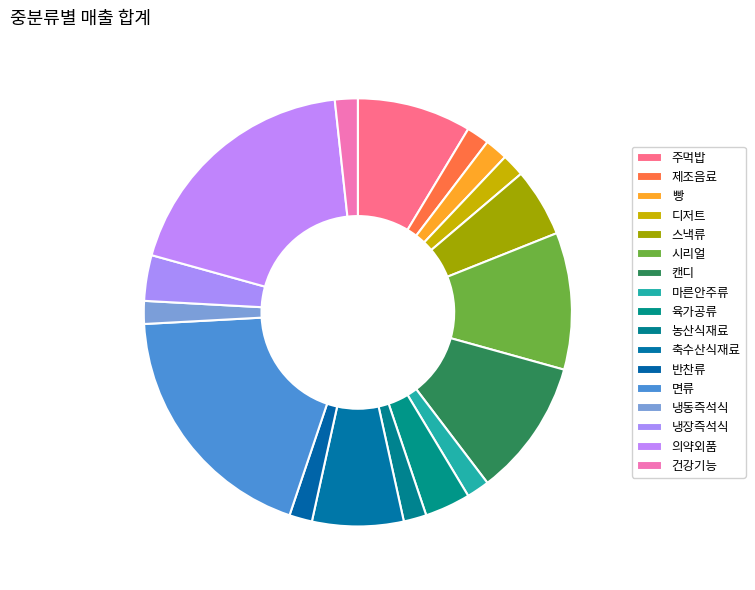

How many segments does this pie chart have?

17